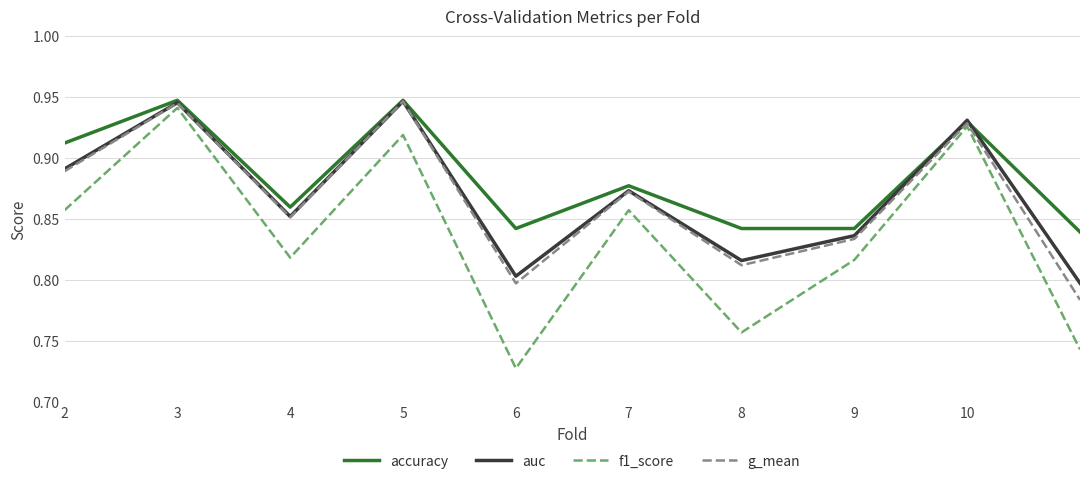

Which series has the largest total across all categories?

accuracy